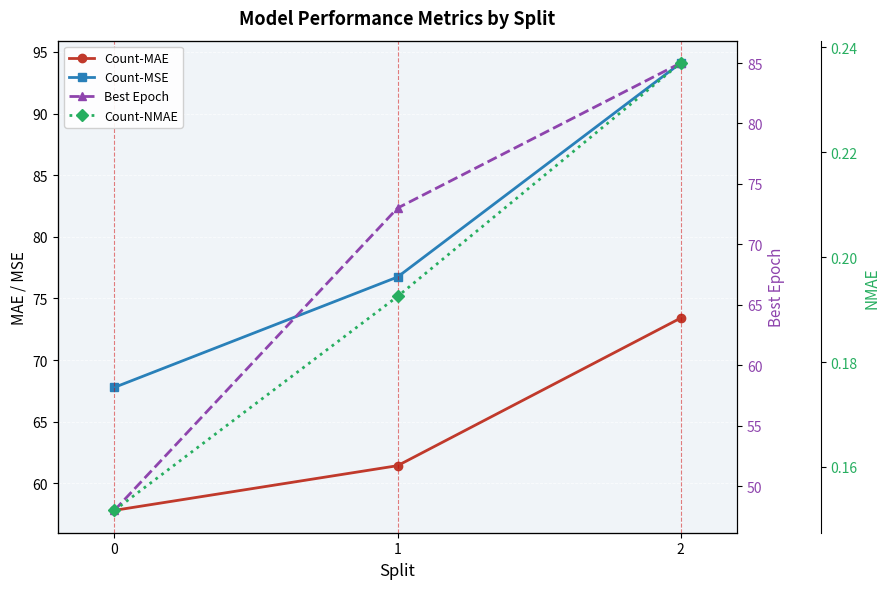

What is the greatest value displayed?

94.1